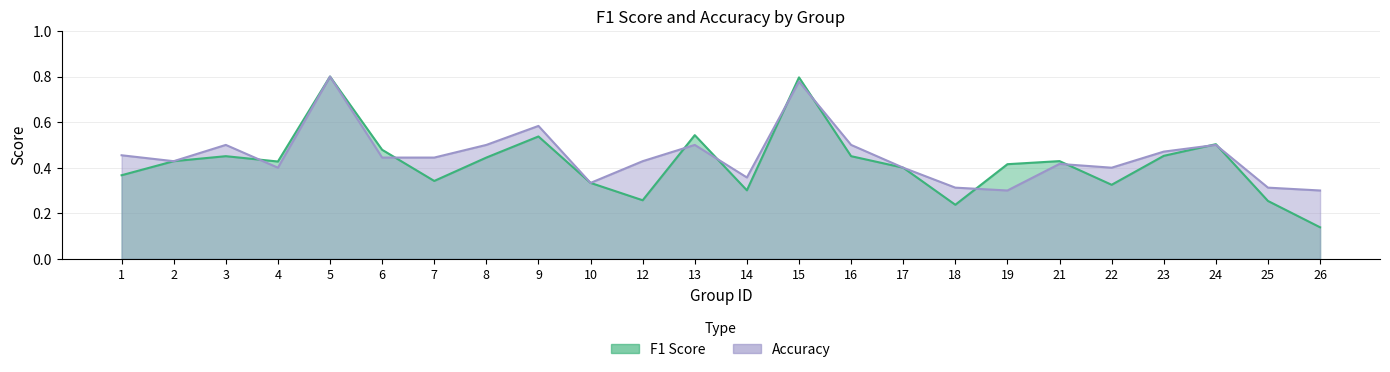

What is the difference between the maximum and second lowest values in the f1 series?

0.6